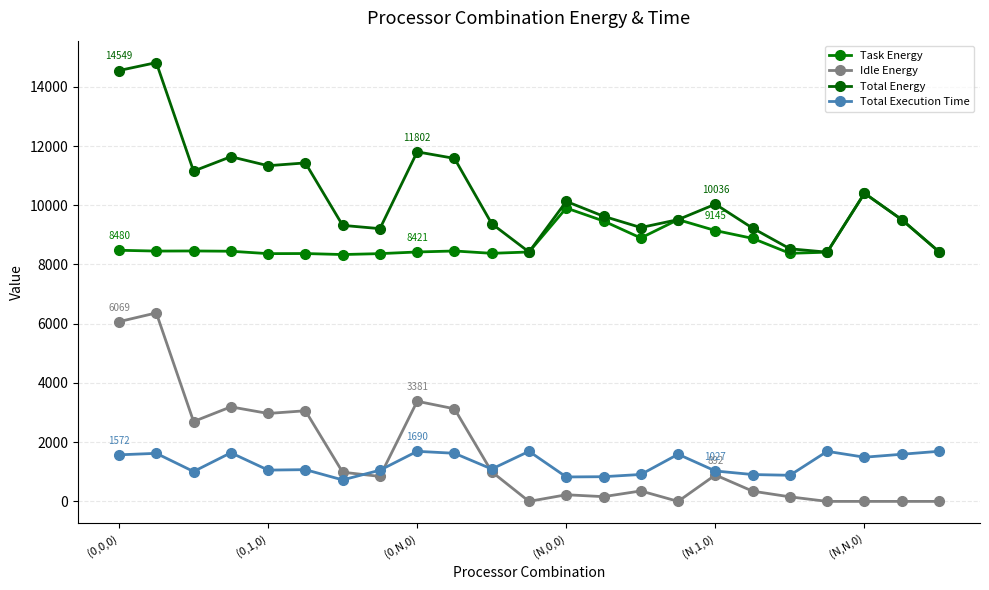

What is the value of the Task Energy point at the 13th from the left?

9905.6